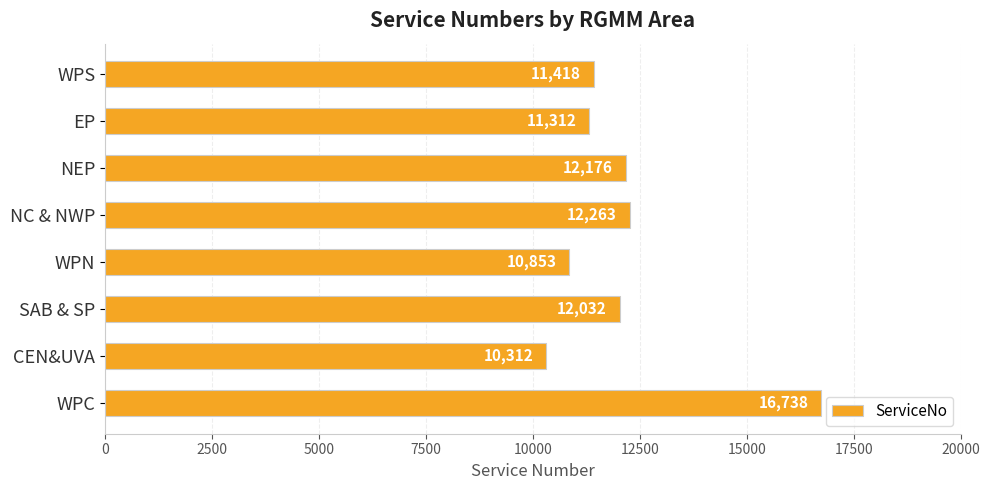

What is the difference between the maximum and minimum values?

6426